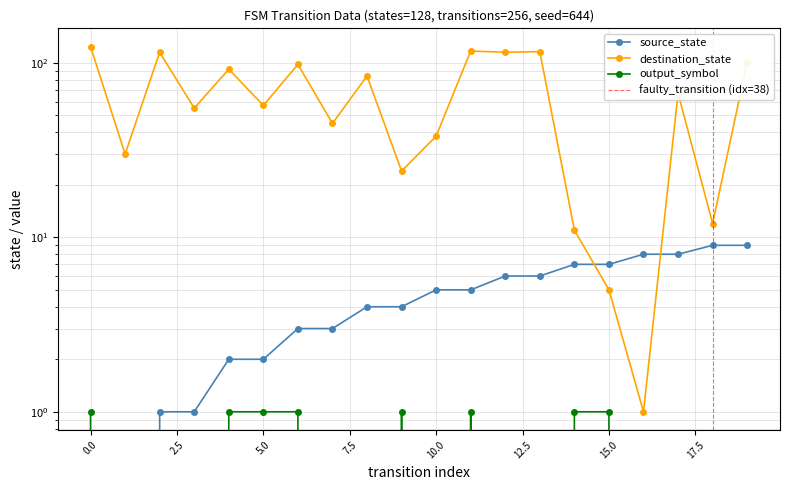

Rank the series at 12 from lowest to highest value.

output_symbol, source_state, destination_state